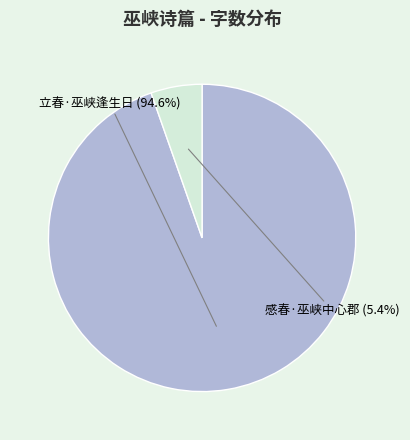

How many slices are in this pie chart?

2